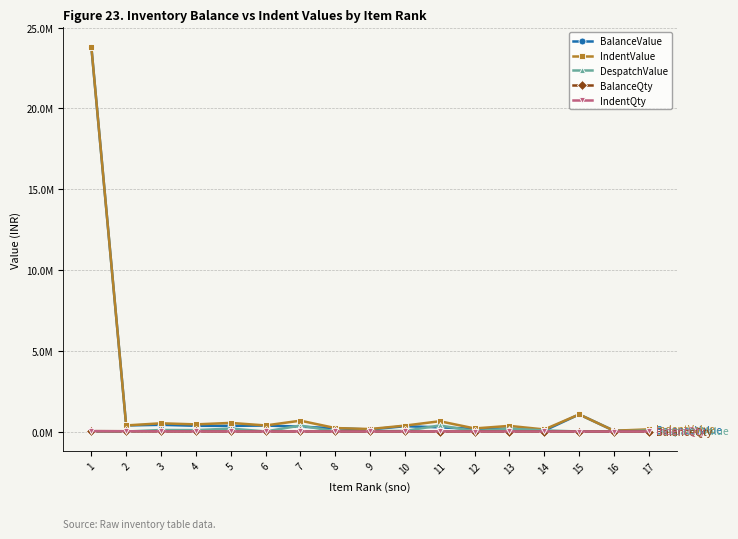

Reading right to left, transcribe all the data shown in this chart.

BalanceValue: 17=74998	16=49000	15=1061433	14=55661	13=179700	12=164579	11=259288	10=330039	9=126311	8=201218	7=301982	6=371900	5=350391	4=356308	3=415450	2=377612	1=23831000
IndentValue: 17=135157	16=49000	15=1061433	14=127921	13=350200	12=191001	11=637507	10=367582	9=154009	8=215719	7=672246	6=376900	5=534536	4=442787	3=509881	2=377612	1=23831000
DespatchValue: 17=60159	16=0	15=0	14=72259	13=170500	12=26423	11=378218	10=37542	9=27698	8=14500	7=370264	6=5000	5=184144	4=86480	3=94431	2=0	1=0
BalanceQty: 17=1400	16=1568	15=1639	14=1670	13=1797	12=1825	11=1936	10=2567	9=2572	8=2817	7=2941	6=3719	5=4131	4=6139	3=7158	2=18565	1=23831
IndentQty: 17=2523	16=1568	15=1639	14=3838	13=3502	12=2118	11=4760	10=2859	9=3136	8=3020	7=6547	6=3769	5=6302	4=7629	3=8785	2=18565	1=23831